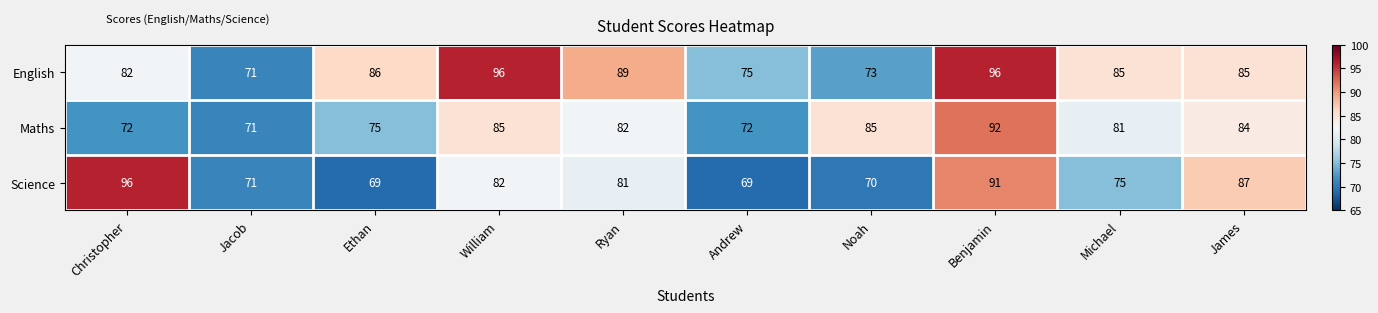

Rank the series by their average value, from highest to lowest.

English, Maths, Science